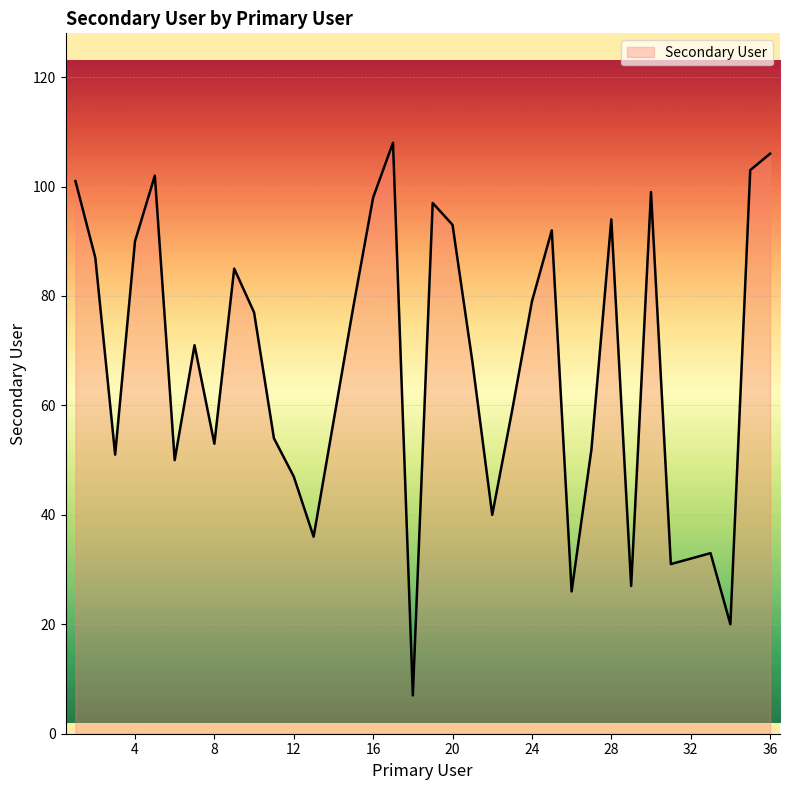

Reading right to left, extract all data points from this chart.

106	103	20	33	32	31	99	27	94	52	26	92	79	59	40	68	93	97	7	108	98	78	57	36	47	54	77	85	53	71	50	102	90	51	87	101